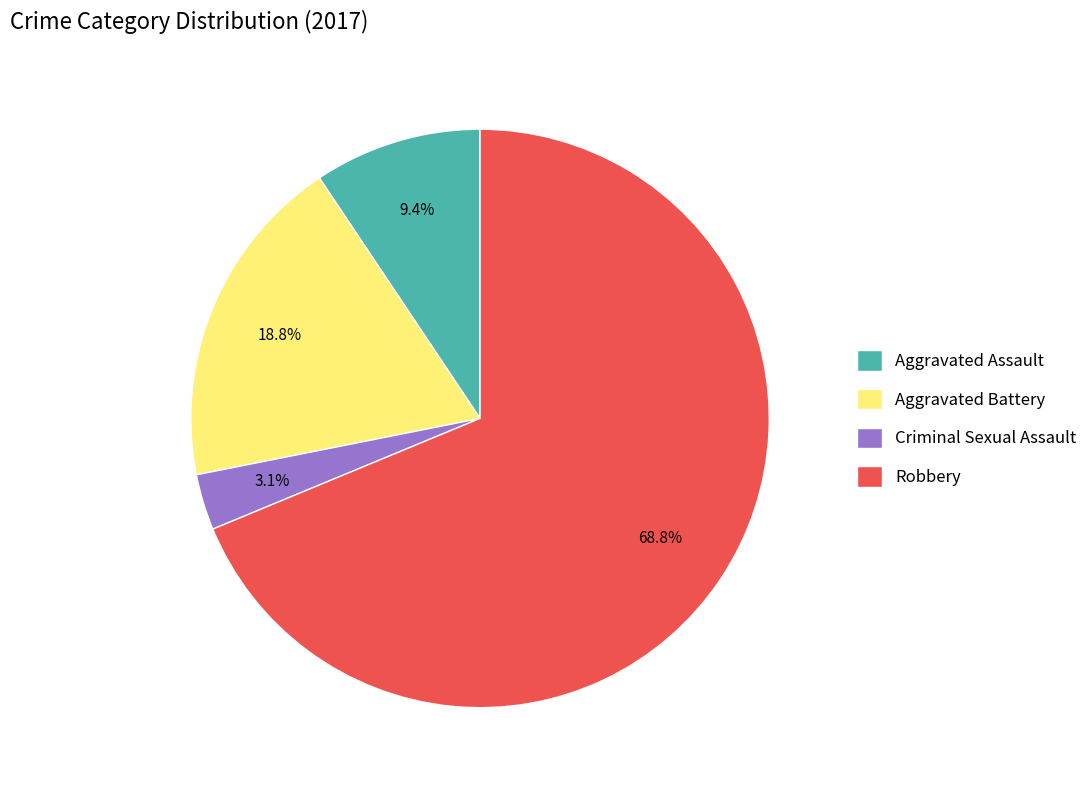

Rank the categories by value from lowest to highest.

Criminal Sexual Assault, Aggravated Assault, Aggravated Battery, Robbery